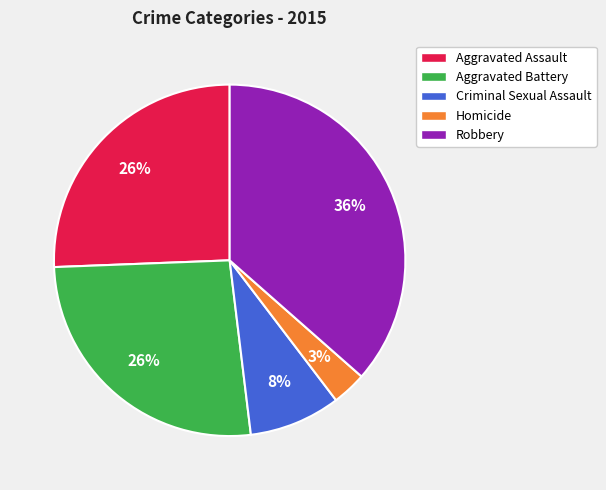

Does any single category account for the majority?

No